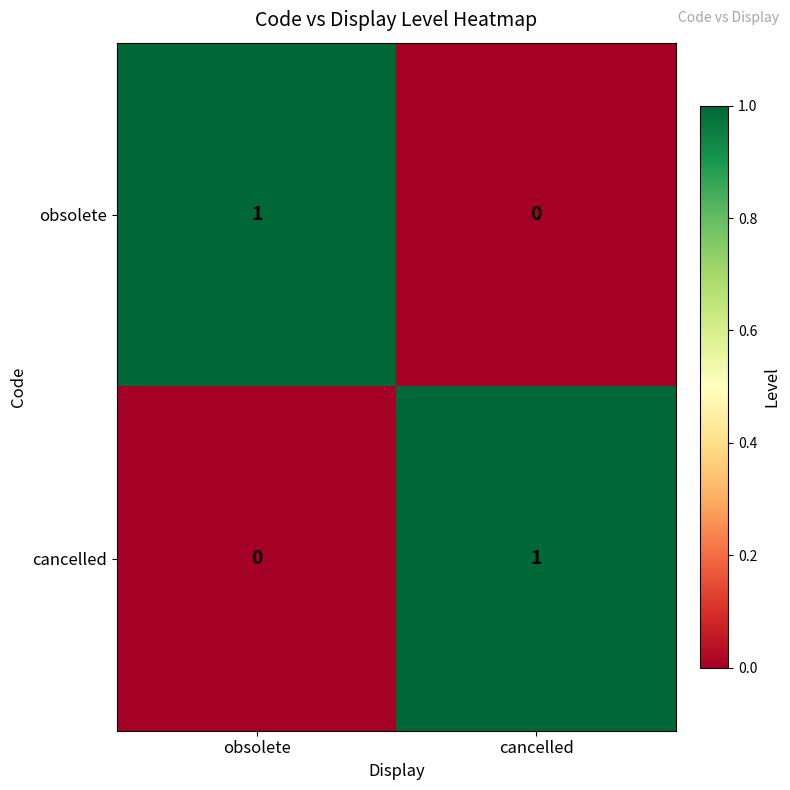

What is the total value across all series at cancelled?

1